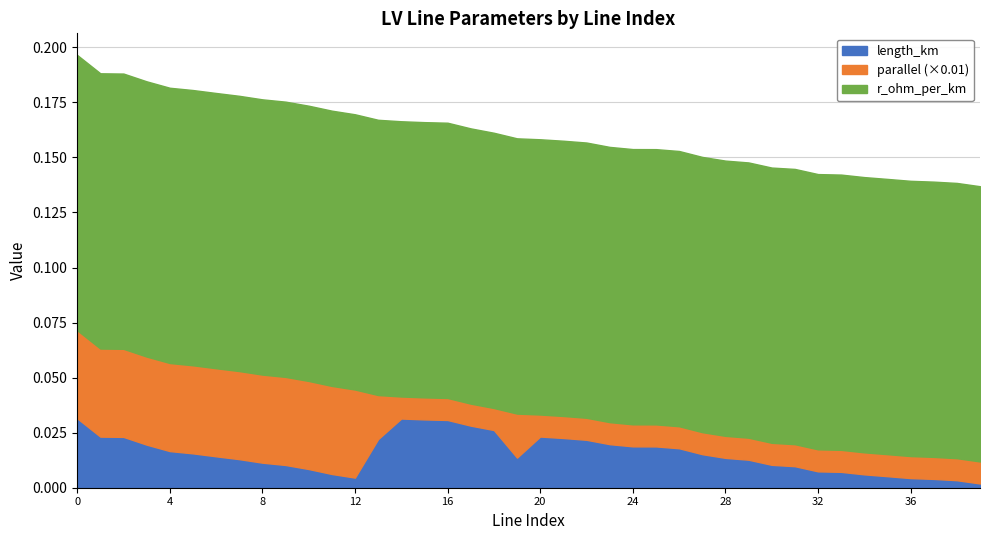

What is the difference between the highest and lowest values at 10?

4.0